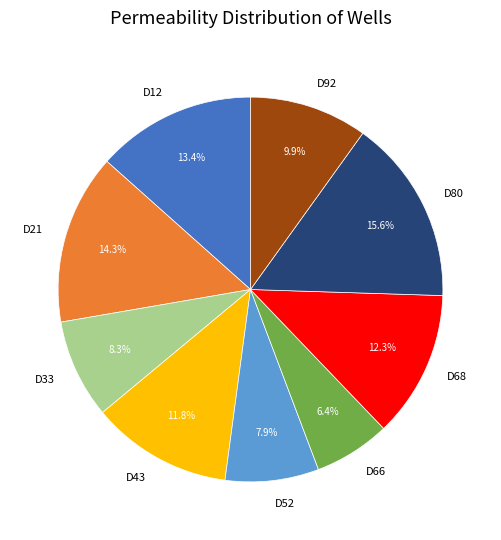

Is there any slice that represents more than half of the pie?

No